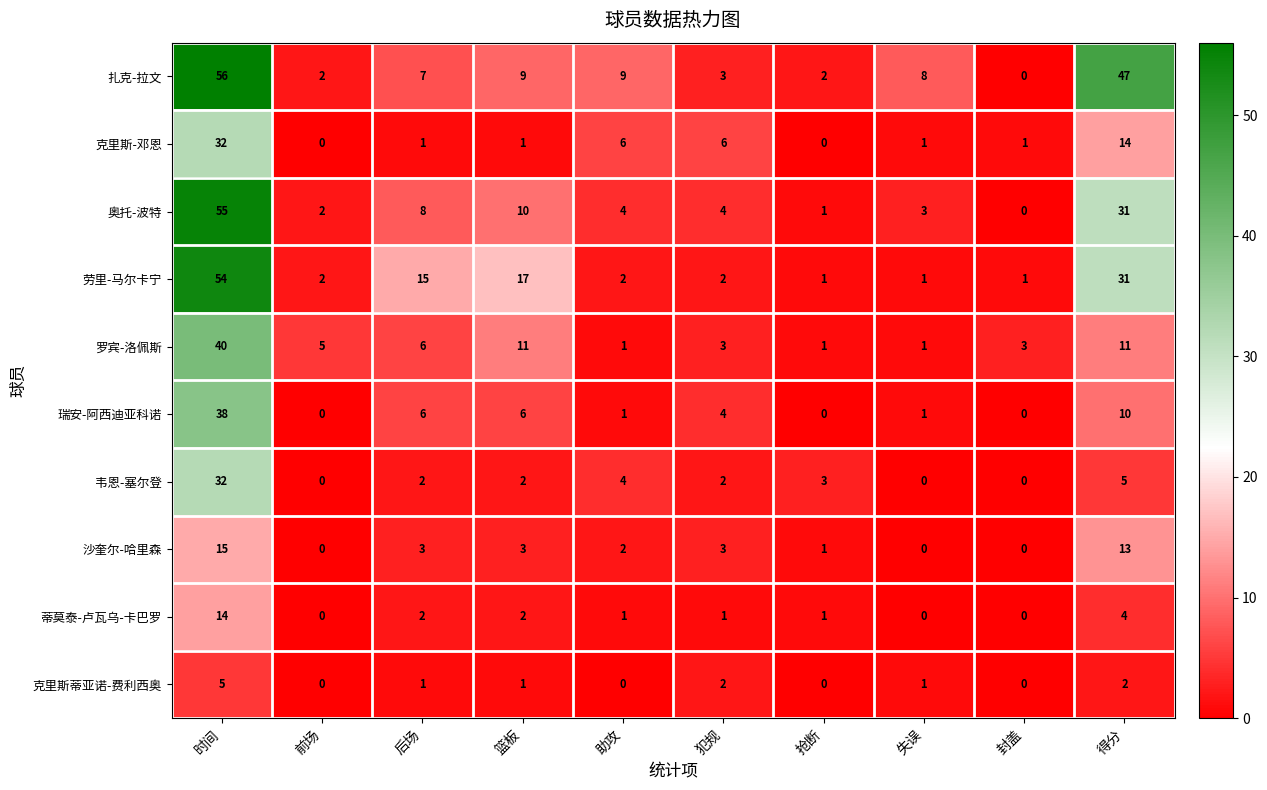

Count the number of categories in the chart.

10